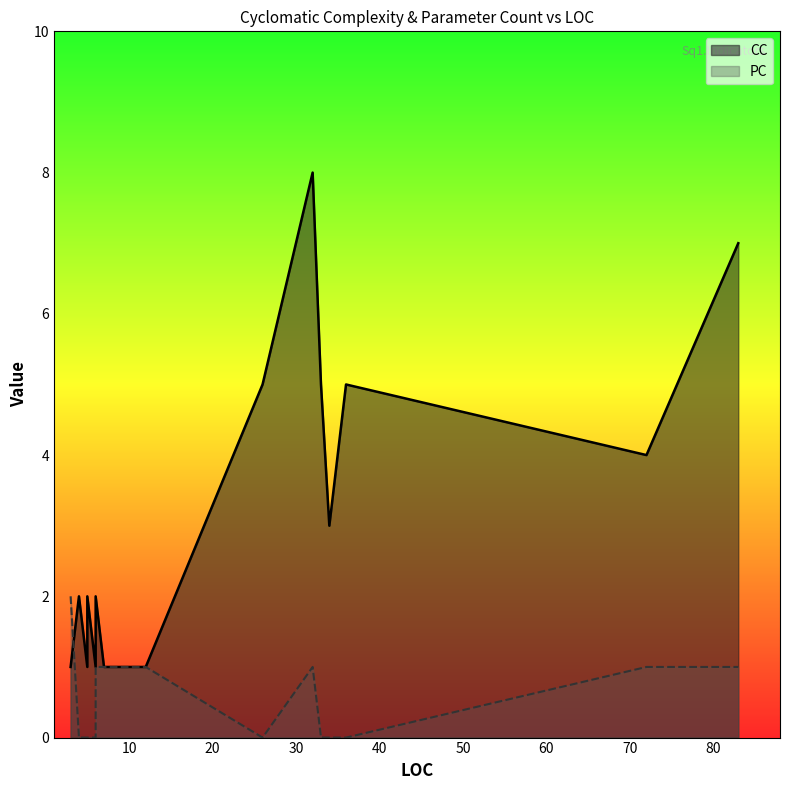

How many data points in PC are above 0?

7